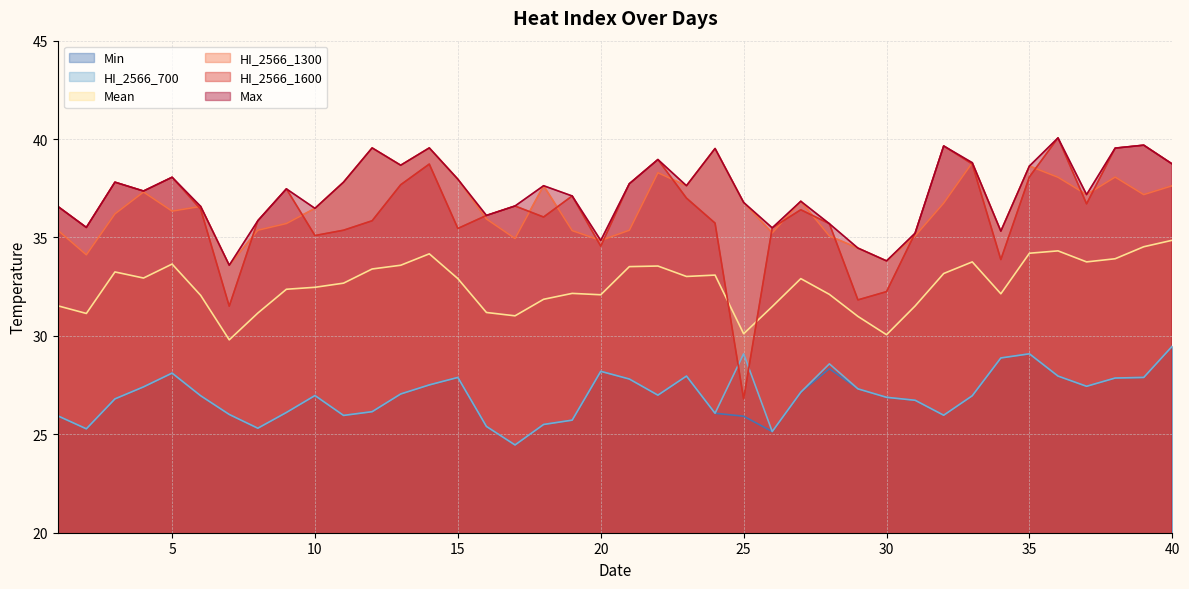

What is the average value of the Mean series?

32.6